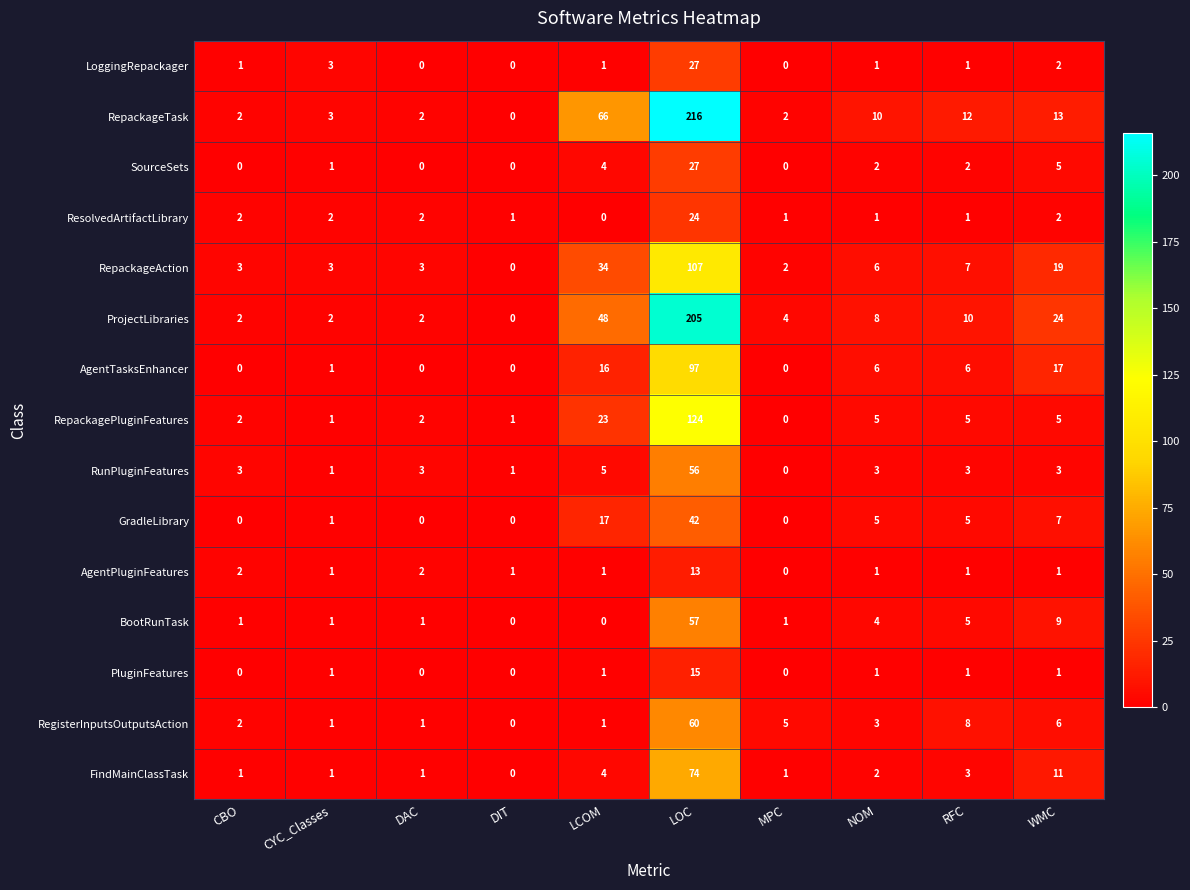

What is the maximum value for LoggingRepackager?

27